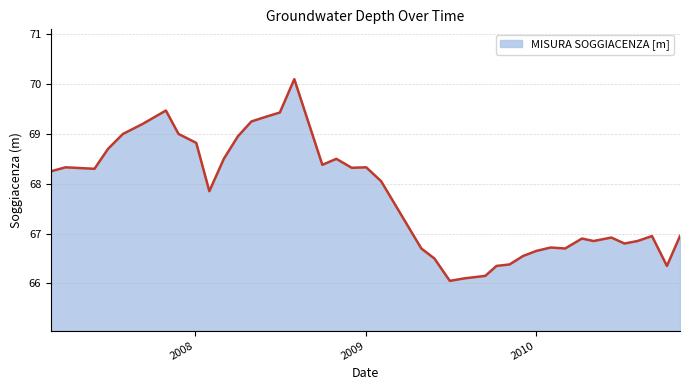

How many lines are shown in the chart?

1